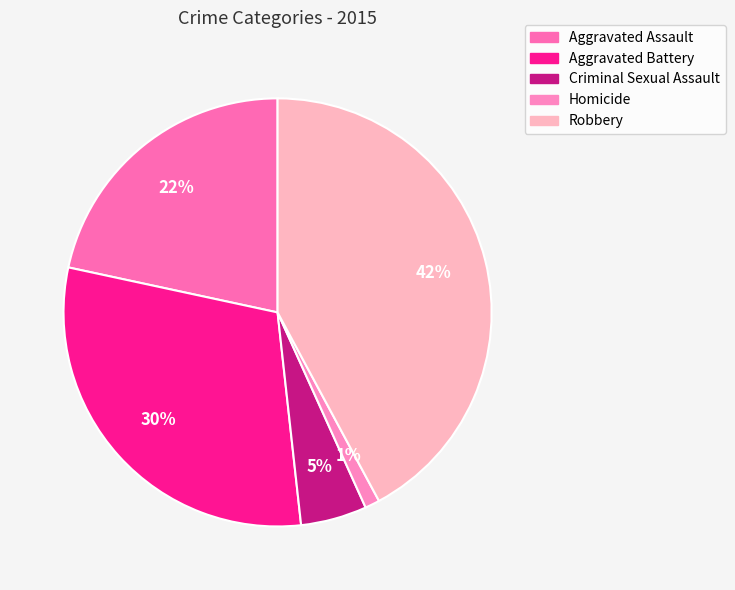

Which slice is the largest?

Robbery